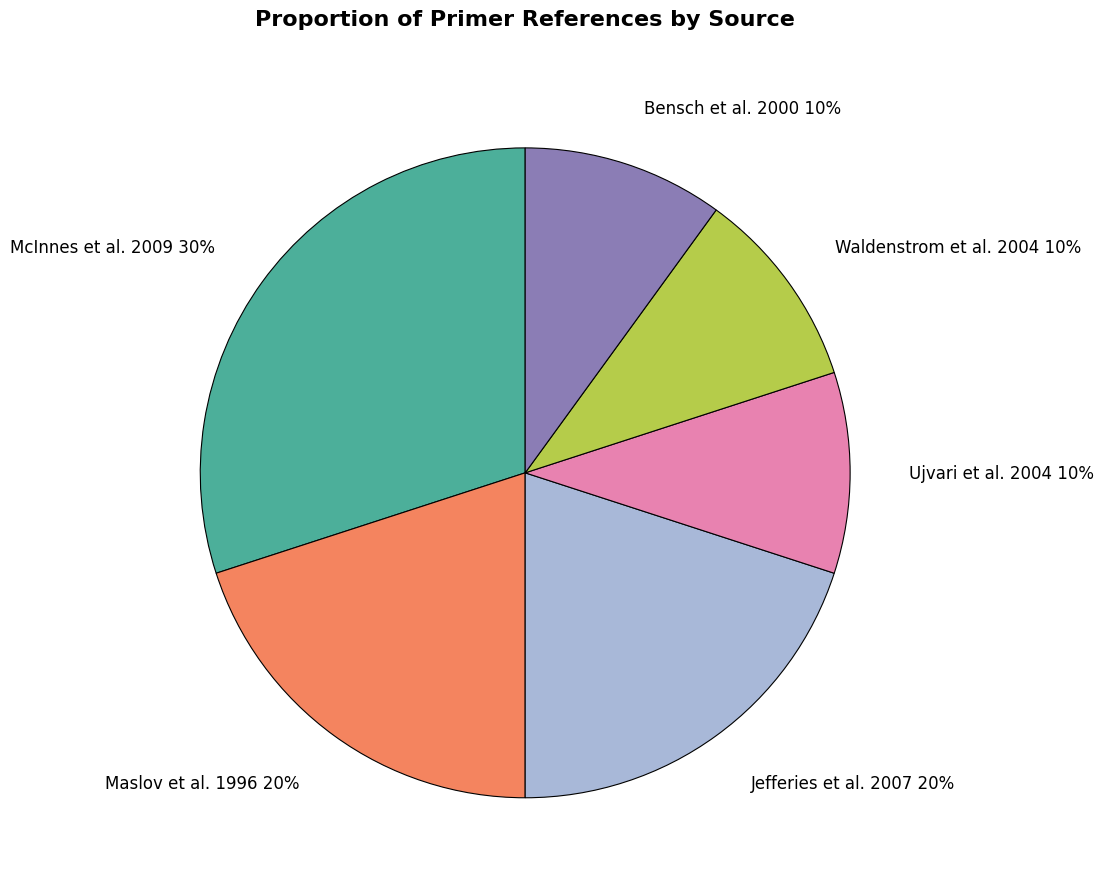

Is there any slice that represents more than half of the pie?

No